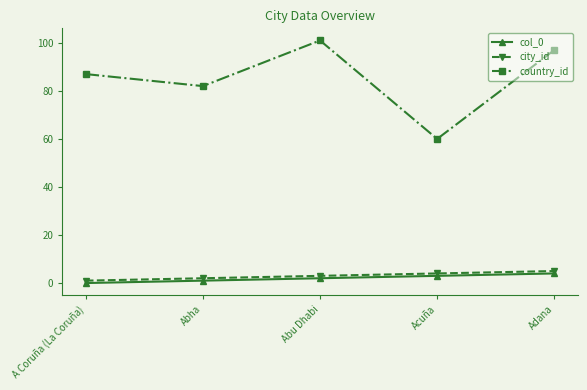

How many categories are shown in the chart?

5